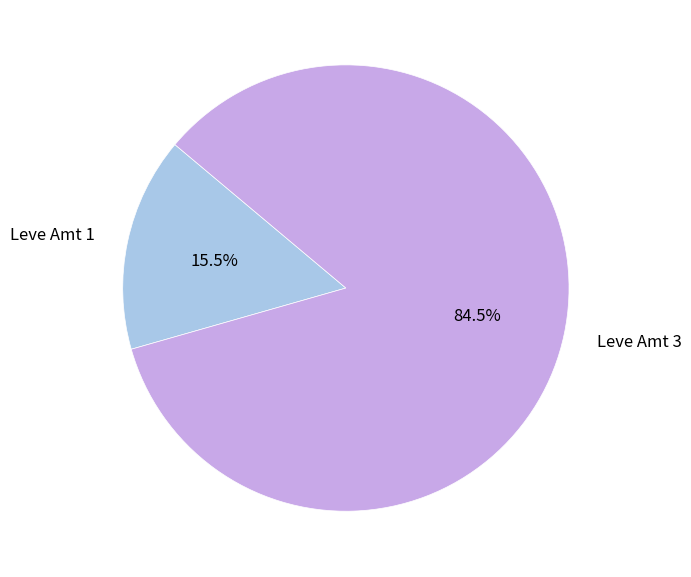

What portion of the pie excludes Leve Amt 3?

15.5%